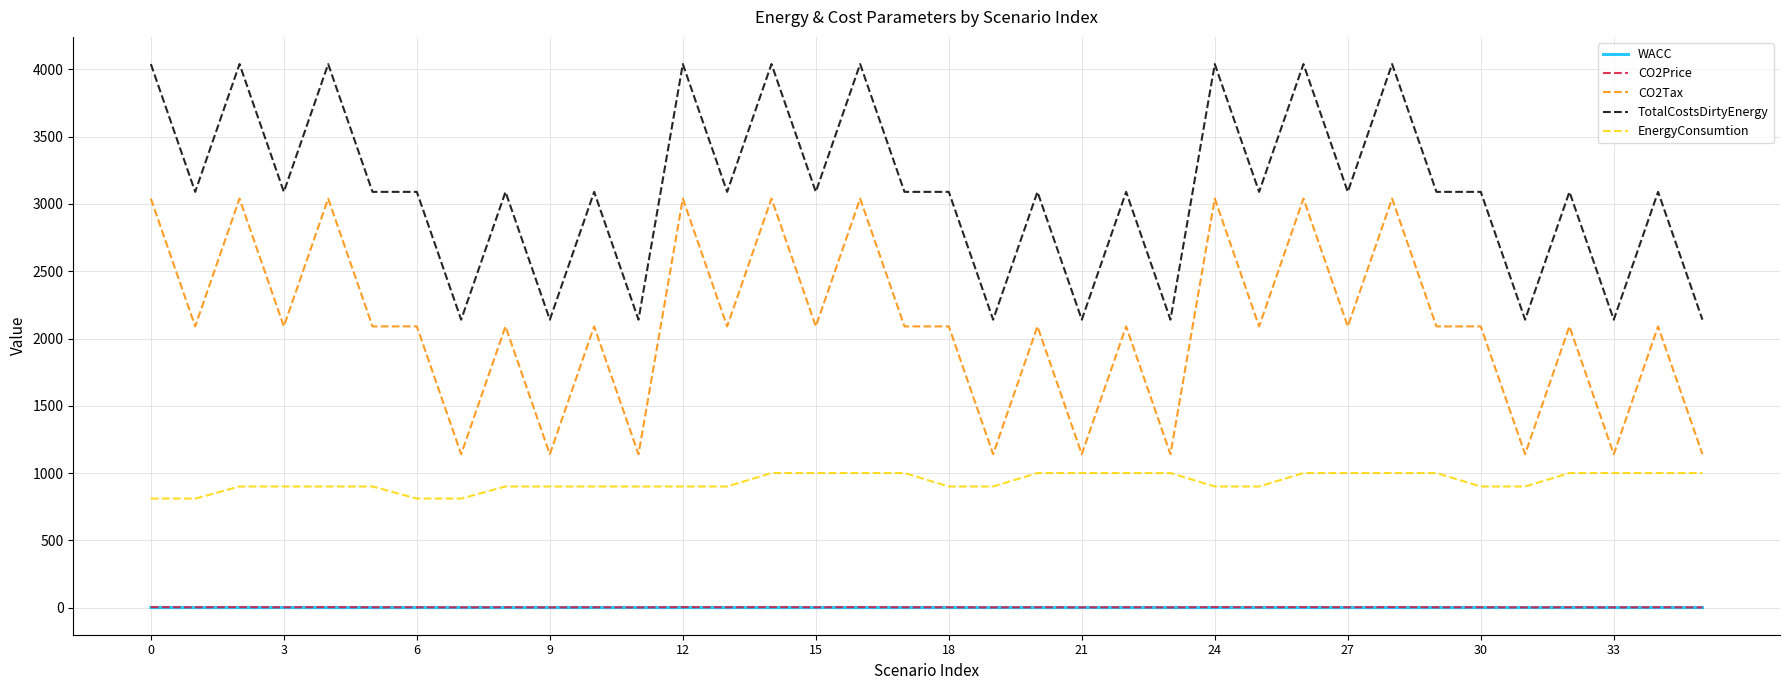

How many lines are shown in the chart?

5